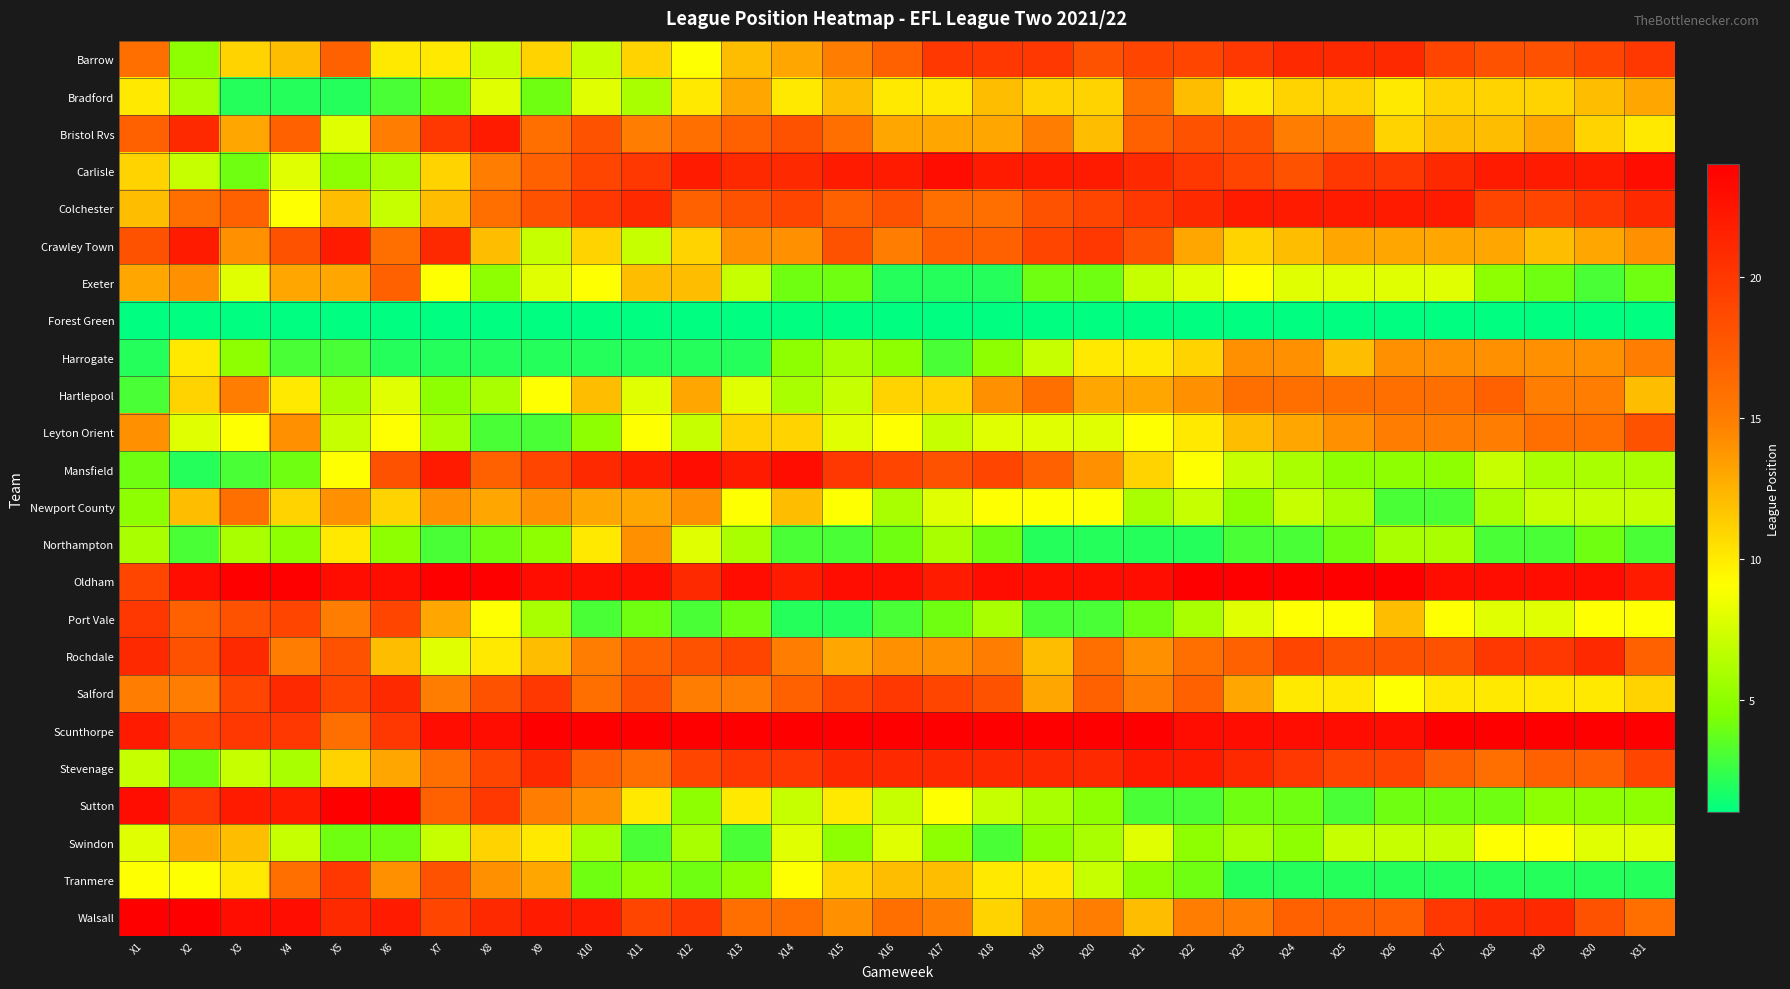

What is the spread (max minus min) of values at X30?

23